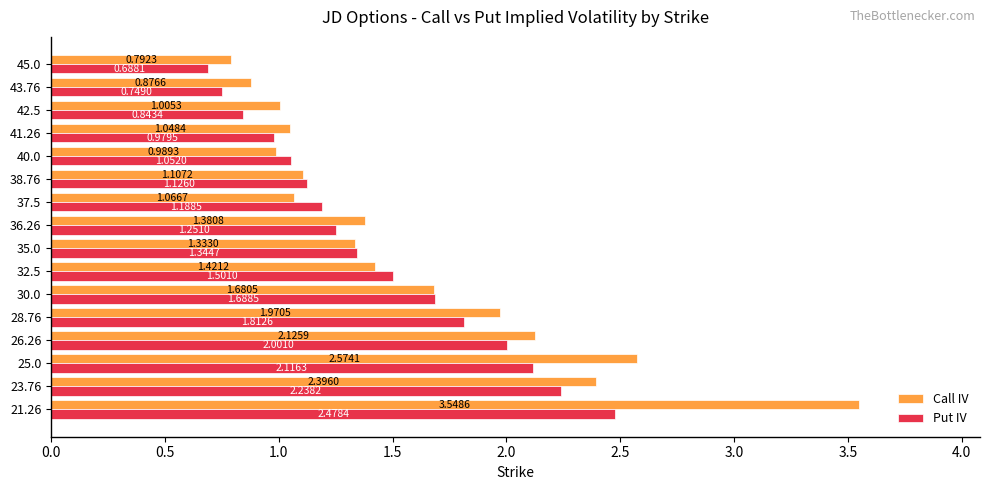

What is the total value across all series at 21.26?

6.0